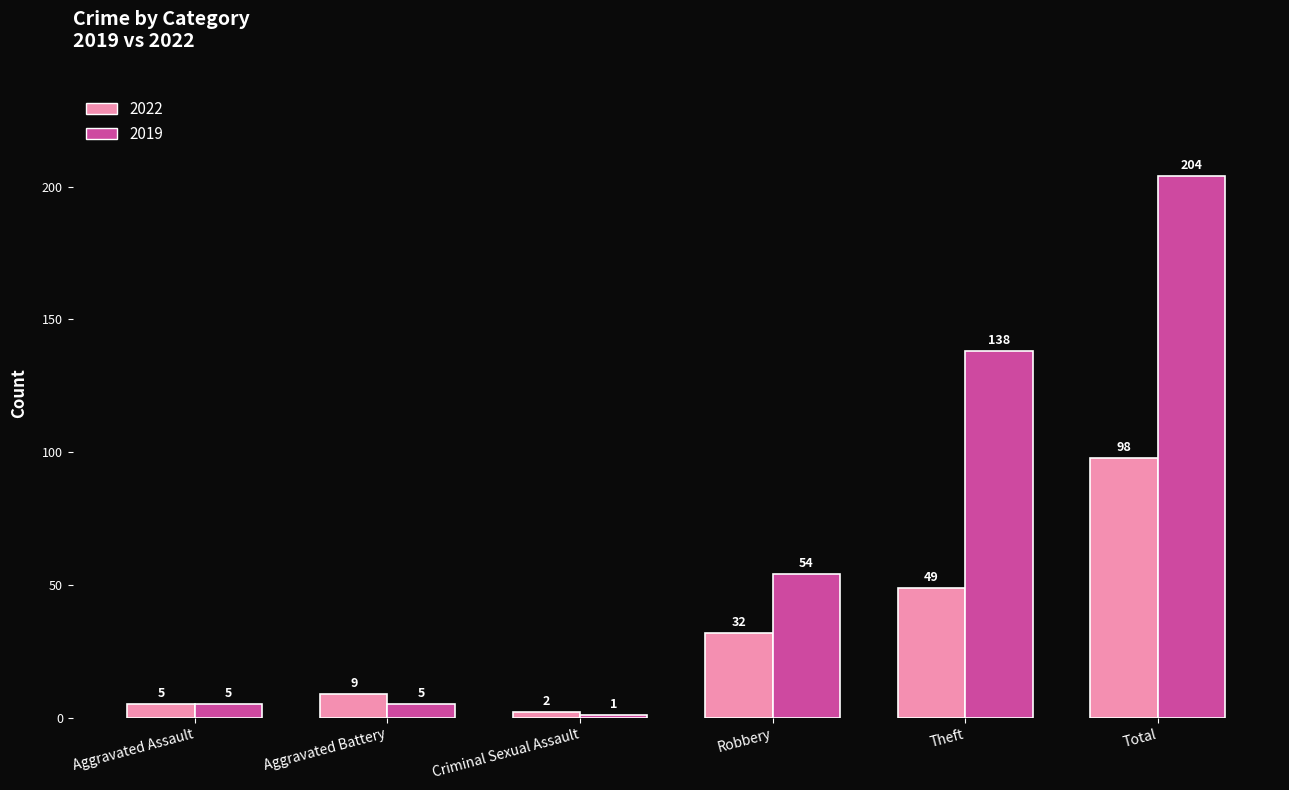

Reading left to right, transcribe all the data shown in this chart.

2022: Aggravated Assault=5	Aggravated Battery=9	Criminal Sexual Assault=2	Robbery=32	Theft=49	Total=98
2019: Aggravated Assault=5	Aggravated Battery=5	Criminal Sexual Assault=1	Robbery=54	Theft=138	Total=204